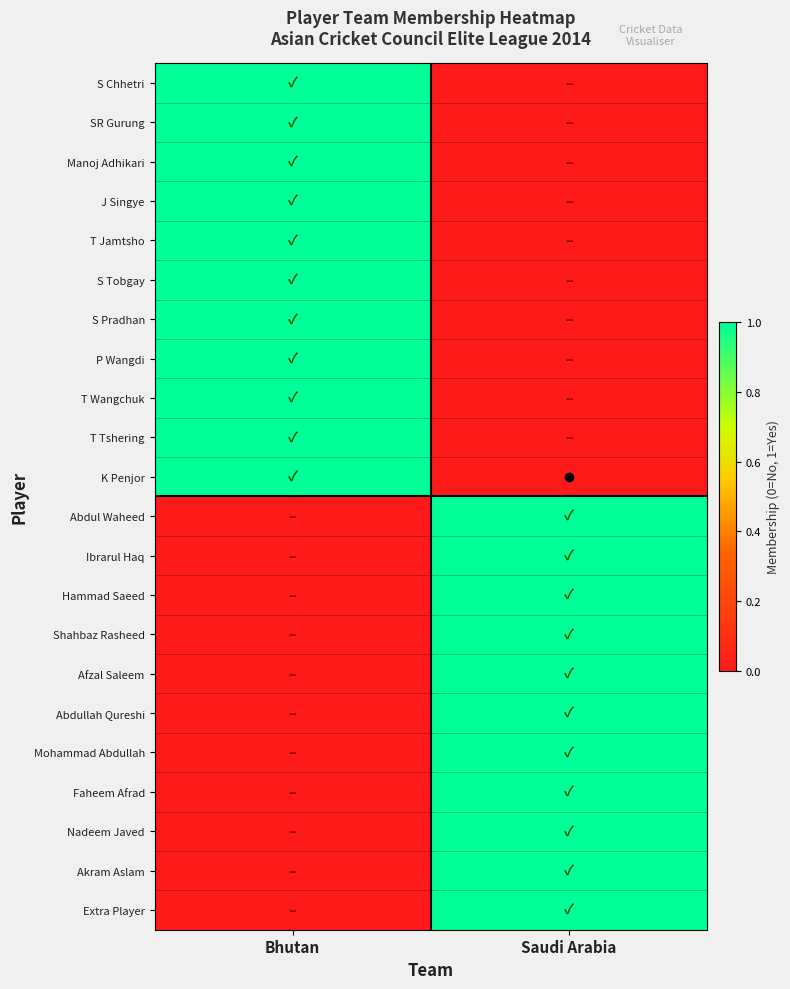

Between Bhutan and Saudi Arabia, which is larger?

Bhutan